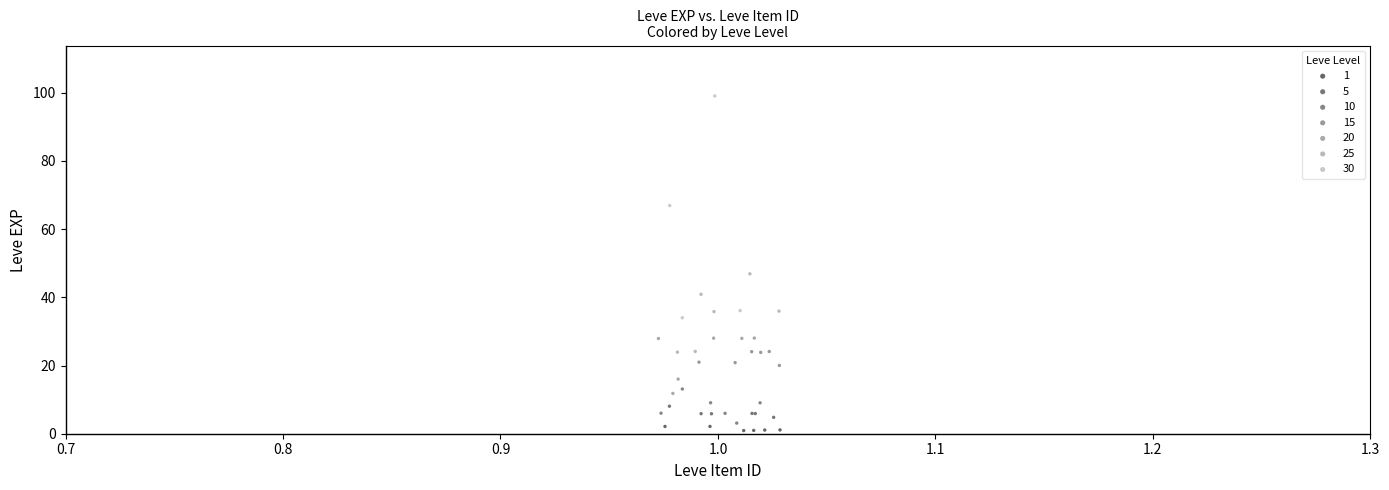

Which series contains the highest Y value?

30